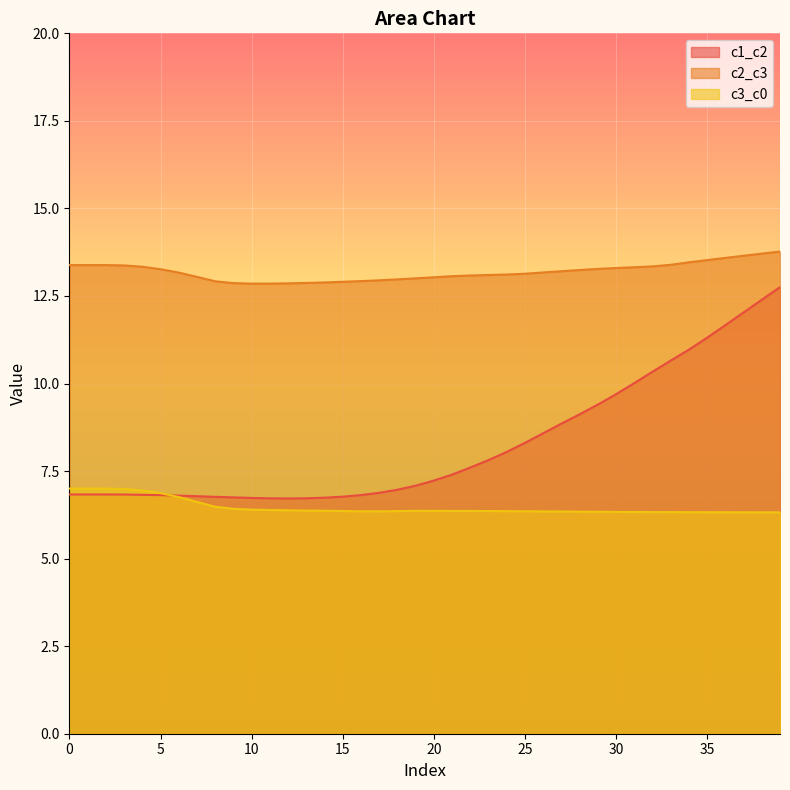

List the series in order of their peak value, highest first.

c2_c3, c1_c2, c3_c0